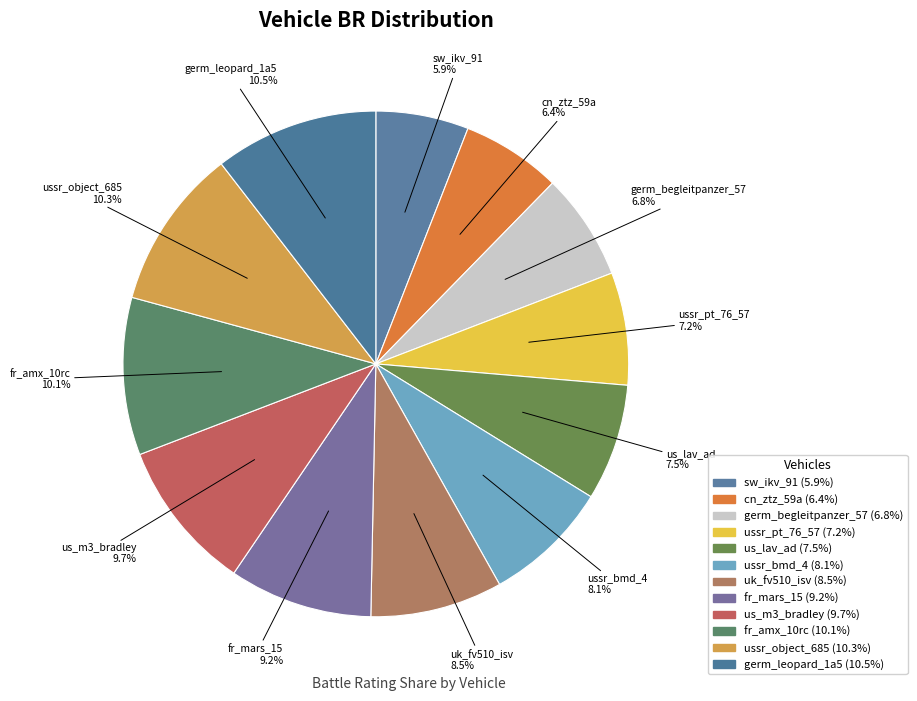

The germ_leopard_1a5 slice represents 18% of the pie. True or false?

False